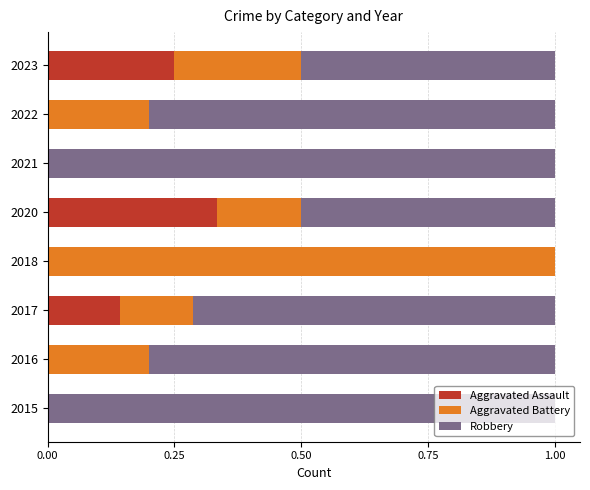

What are all the series names shown in the legend?

Aggravated Assault, Aggravated Battery, Robbery